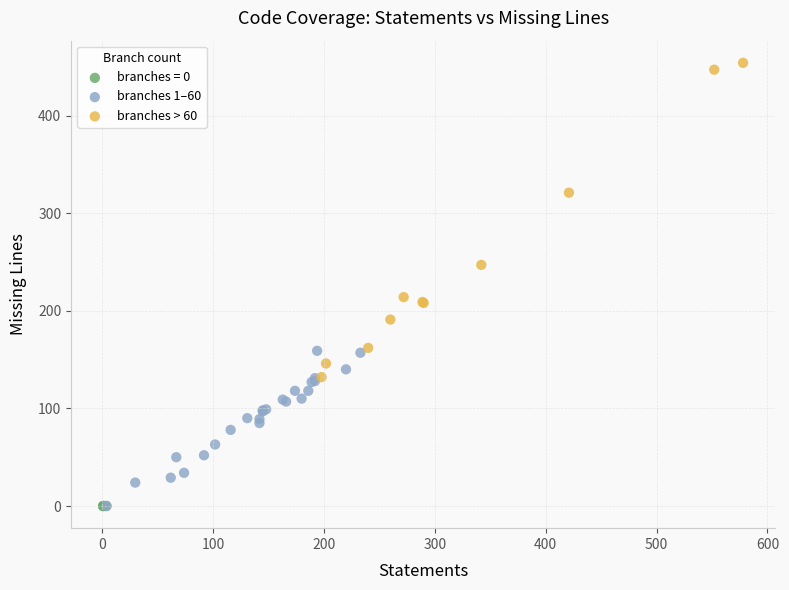

Which series reaches the maximum Y coordinate?

branches > 60